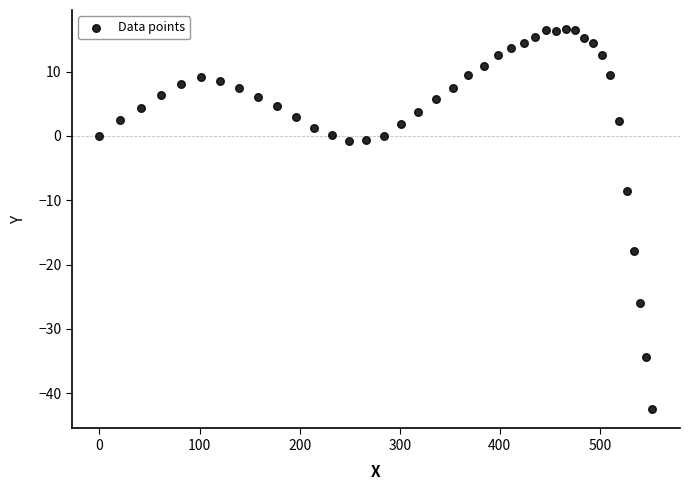

What Y value in the scatter plot is closest to -12?

-8.6